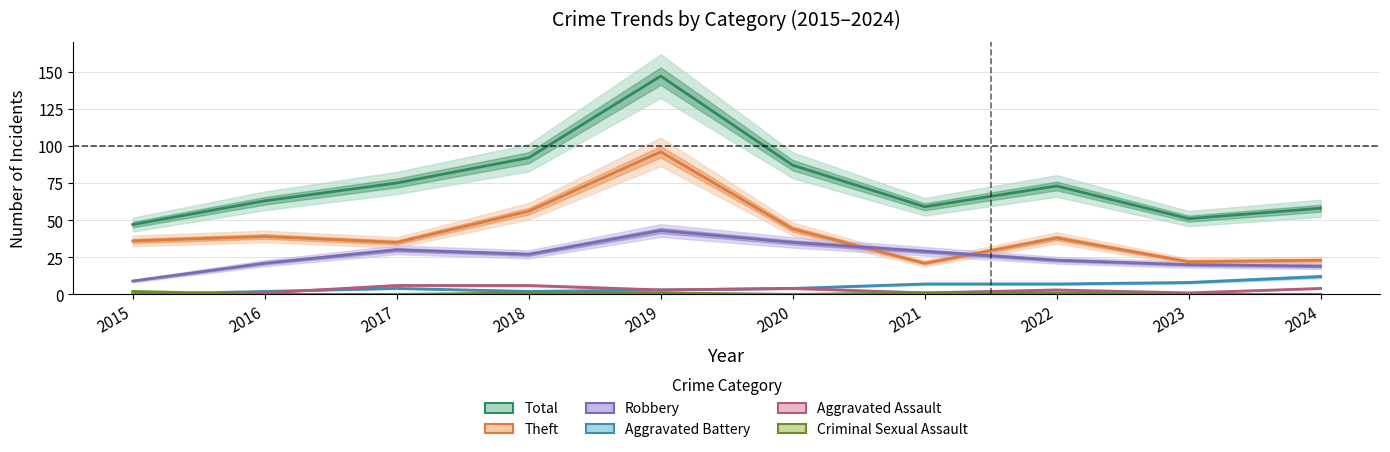

What is the value of the Criminal Sexual Assault point at the 7th from the left?

1